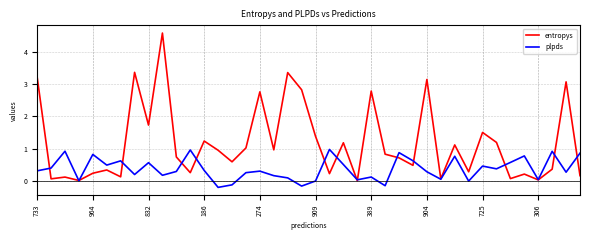

What is the difference between the maximum and minimum values in the plpds series?

1.2